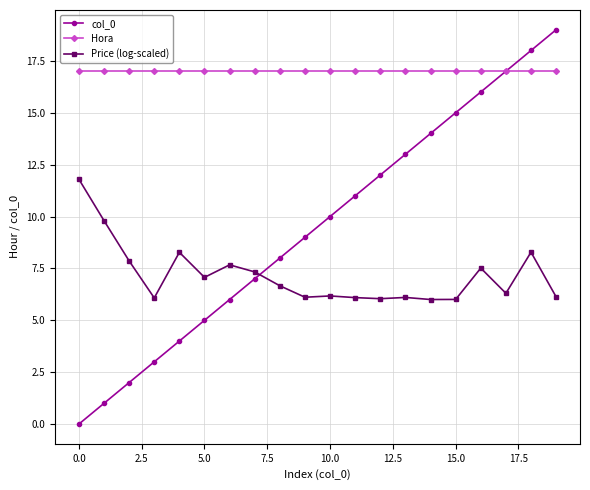

True or false: Price (log-scaled) has more than 1 interior local peaks.

True